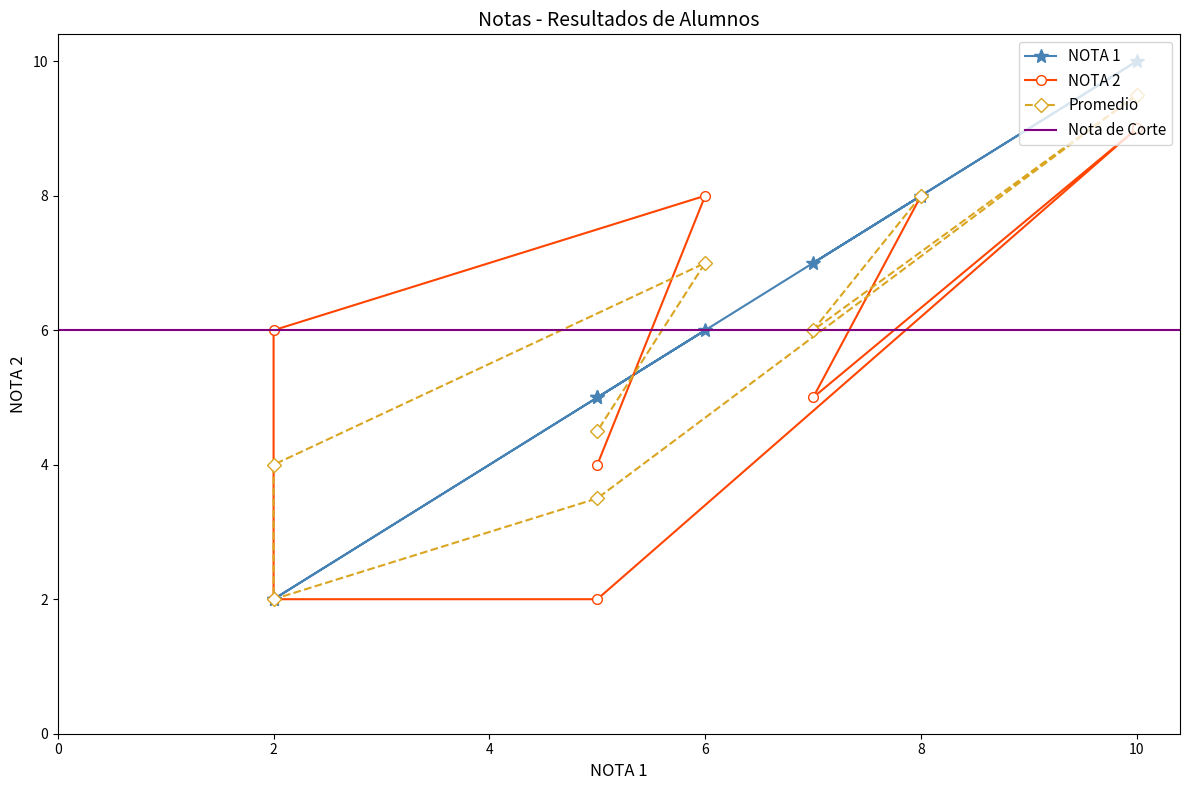

What is the value of the NOTA 1 point at the 4th from the left?

5